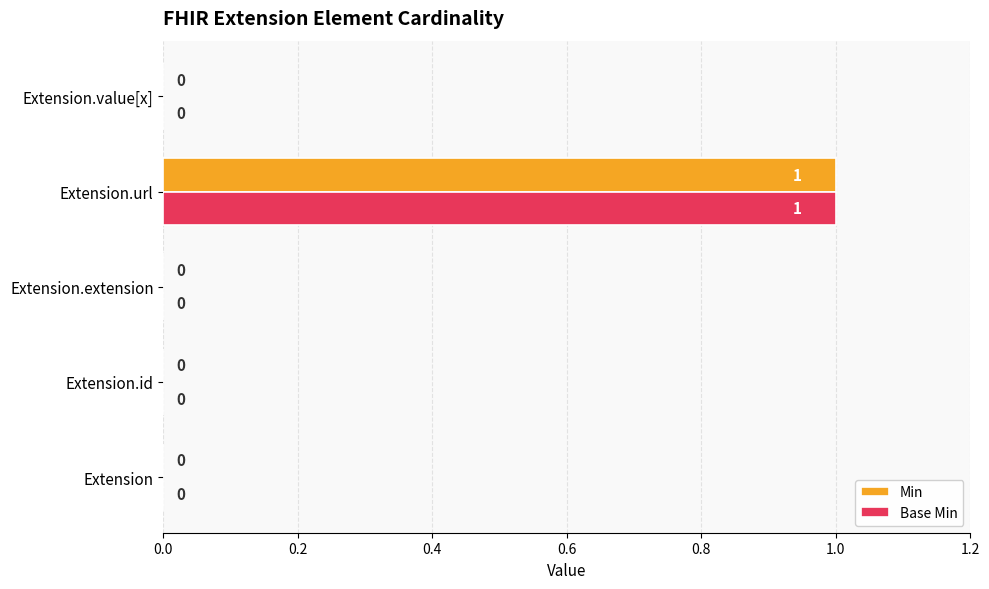

The value of Min at Extension.id is 0. True or false?

True